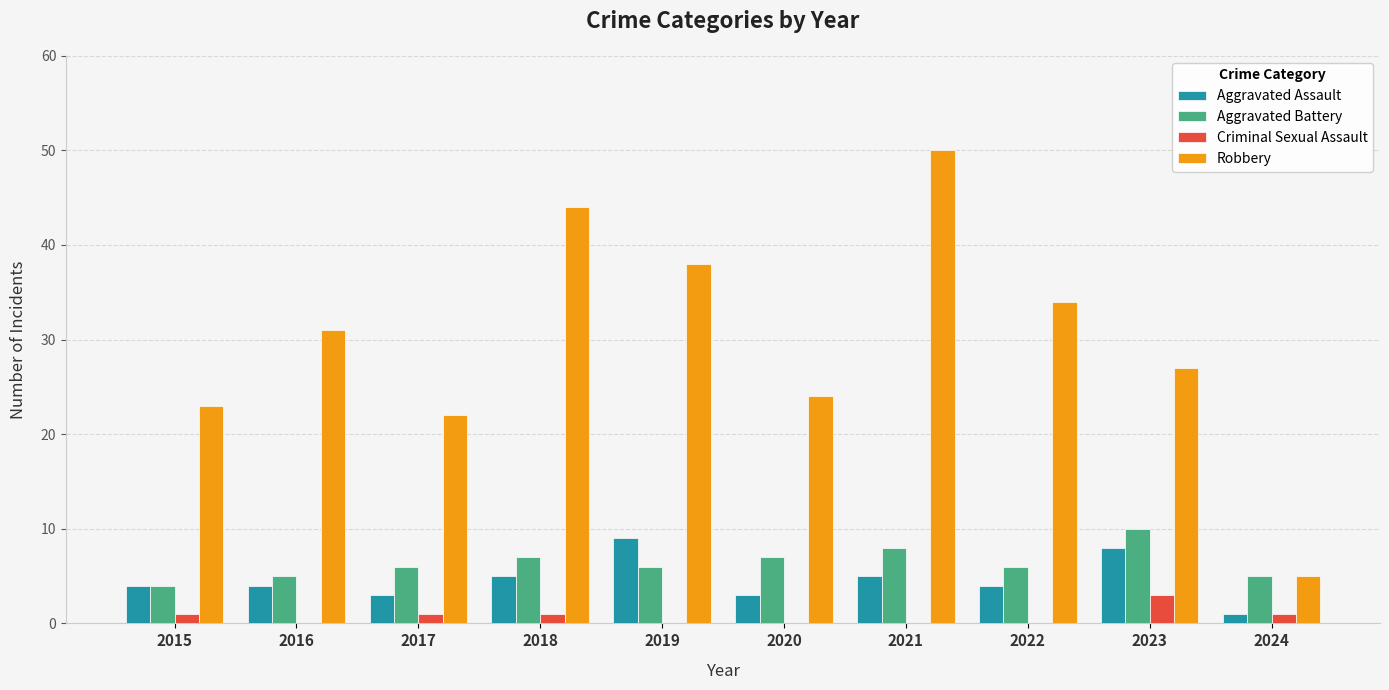

The Aggravated Battery series shows 10 at 2023. True or false?

True